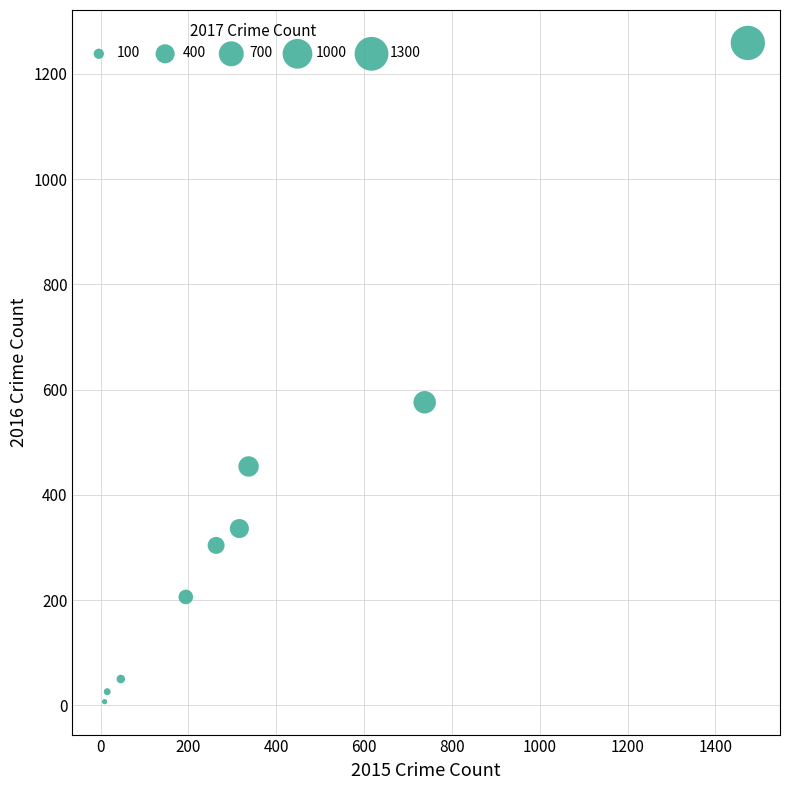

What is the range of Y values (max minus min)?

1252